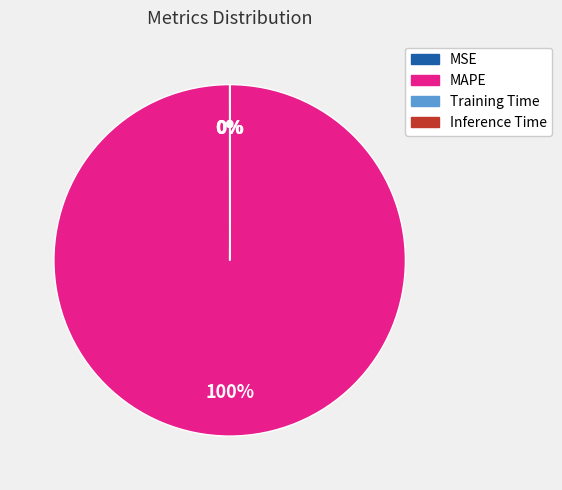

What is the largest slice in the pie chart?

MAPE